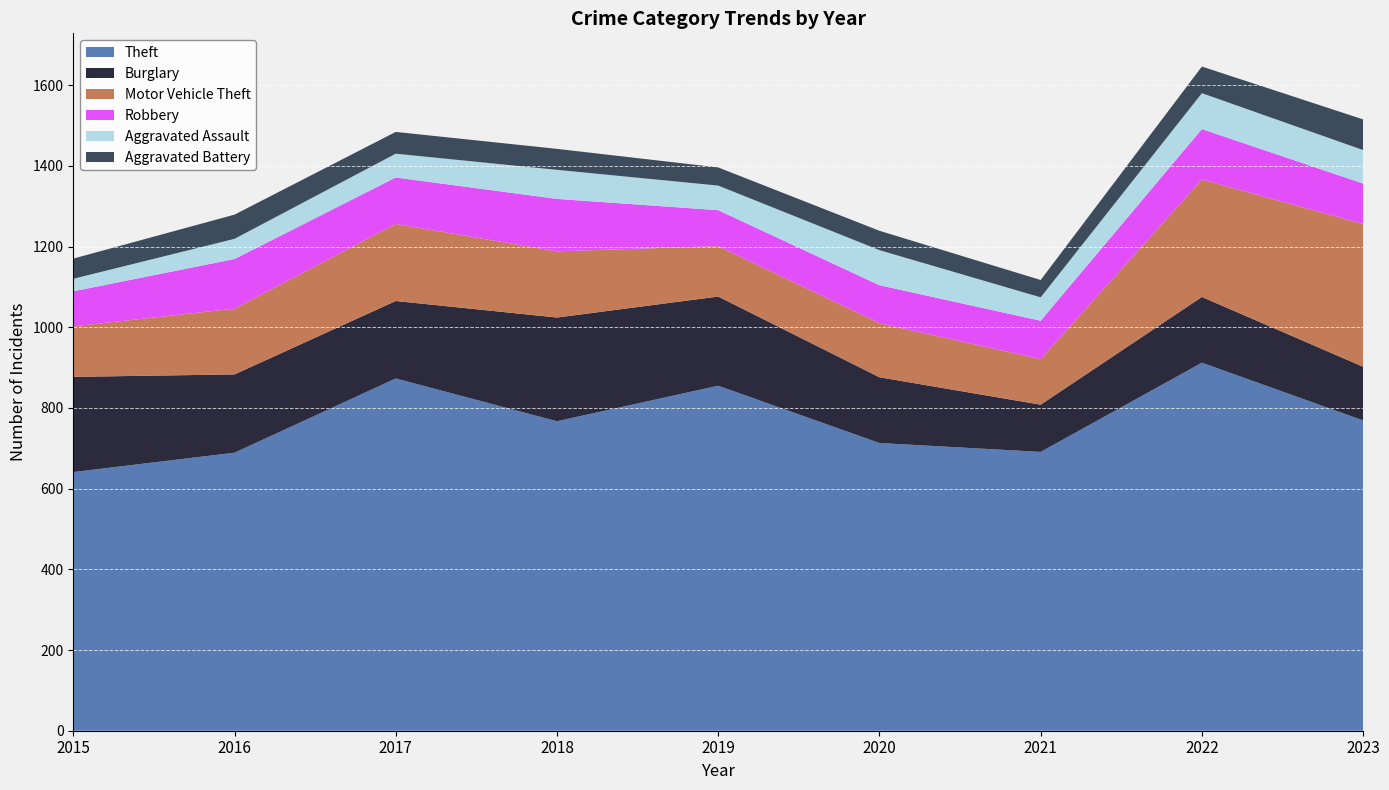

Reading left to right, extract all data points from this chart.

Theft: 2015=641	2016=689	2017=873	2018=767	2019=855	2020=713	2021=691	2022=912	2023=769
Burglary: 2015=236	2016=194	2017=192	2018=257	2019=221	2020=163	2021=117	2022=163	2023=133
Motor Vehicle Theft: 2015=125	2016=163	2017=191	2018=164	2019=125	2020=134	2021=113	2022=291	2023=354
Robbery: 2015=87	2016=123	2017=115	2018=130	2019=89	2020=94	2021=95	2022=125	2023=100
Aggravated Assault: 2015=31	2016=50	2017=59	2018=72	2019=61	2020=87	2021=58	2022=89	2023=83
Aggravated Battery: 2015=50	2016=60	2017=54	2018=52	2019=45	2020=48	2021=43	2022=66	2023=76